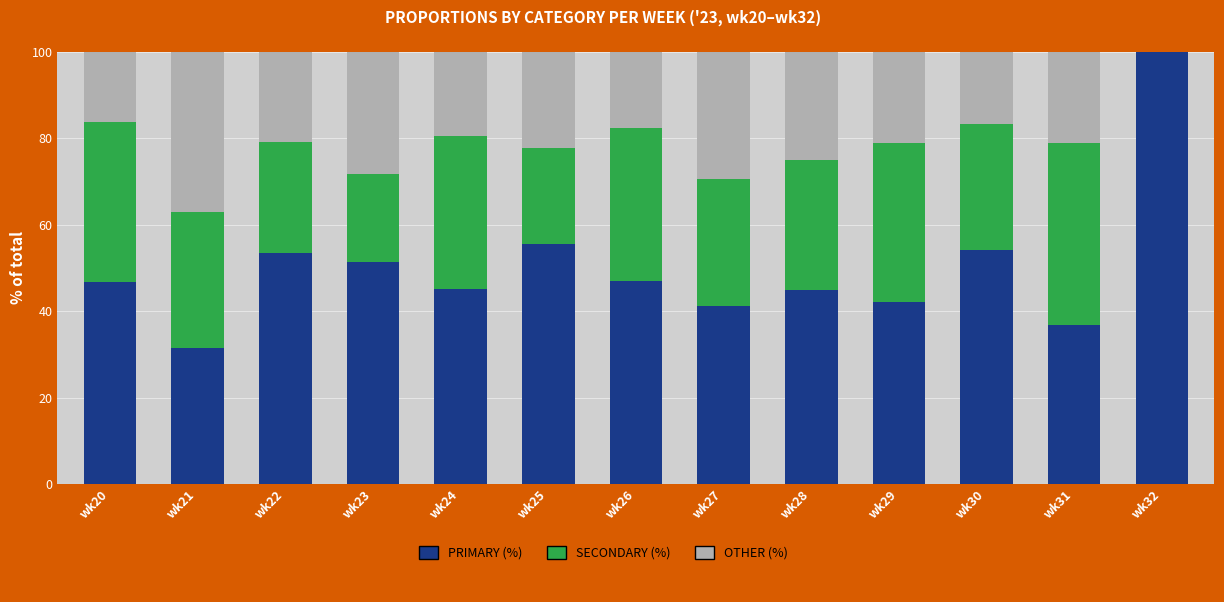

What is the total value across all series at wk32?

100.0